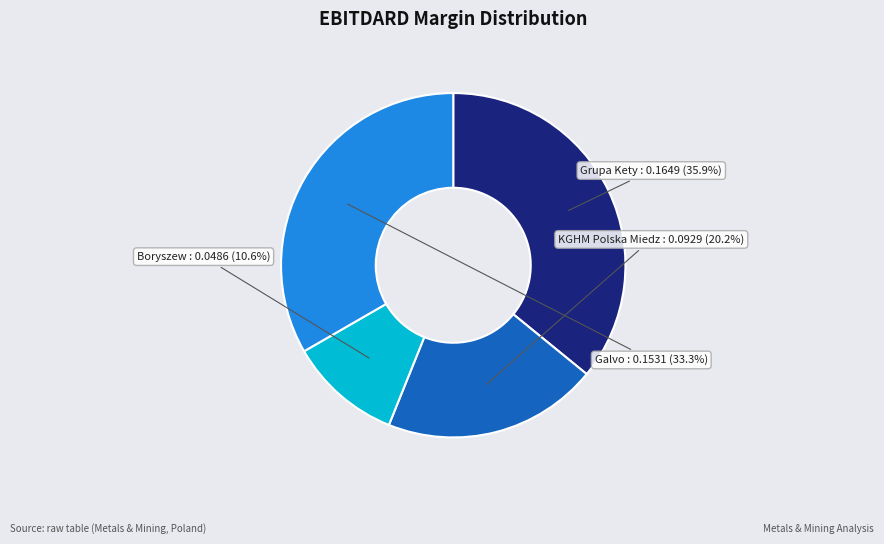

Is KGHM Polska Miedz the majority of the pie?

No